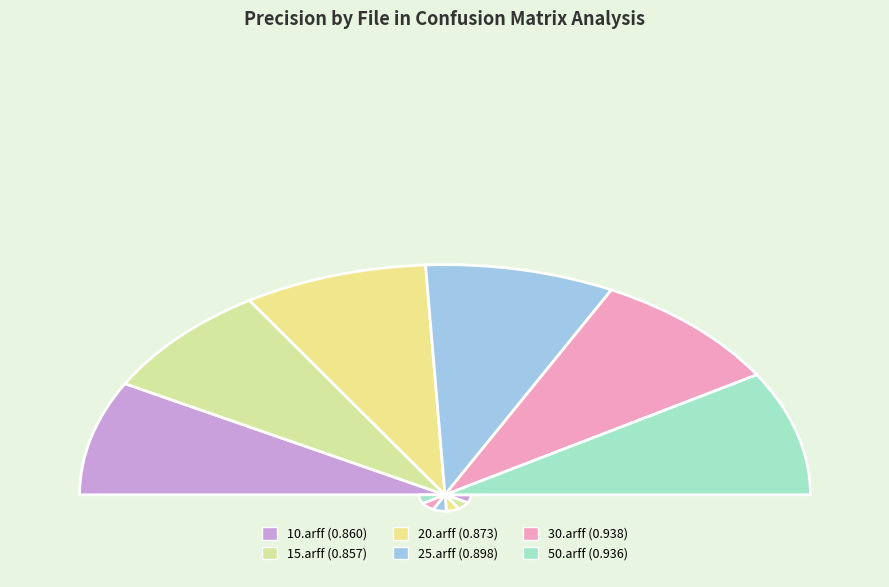

True or false: 15.arff accounts for 16% of the total.

True